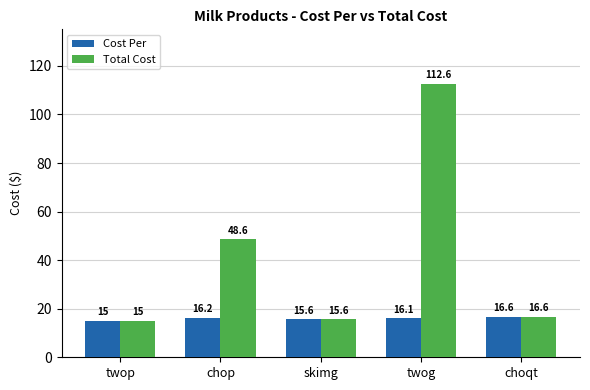

Which series changed the most between chop and skimg?

Total Cost